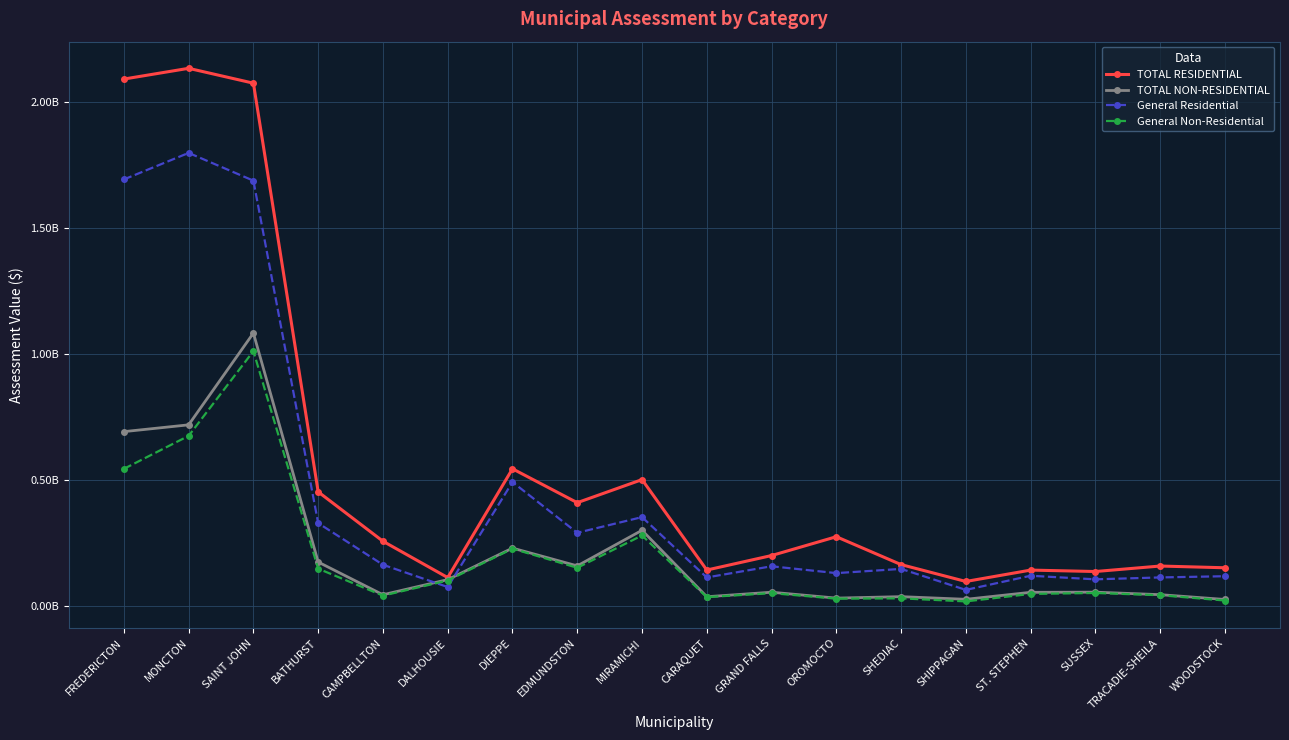

What are all the series names shown in the legend?

TOTAL RESIDENTIAL, TOTAL NON-RESIDENTIAL, General Residential, General Non-Residential